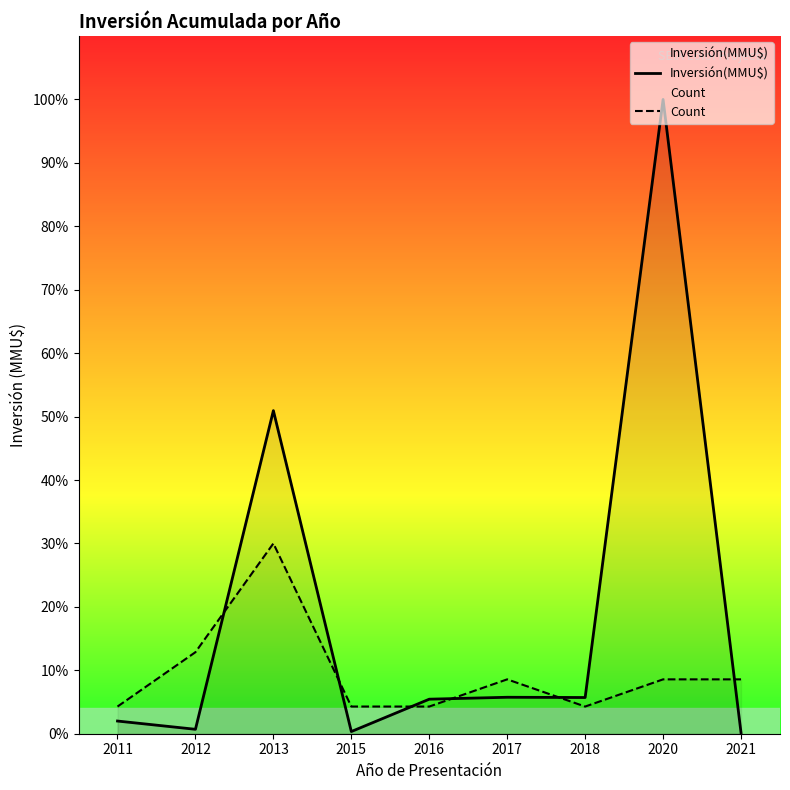

In Count, how many points are higher than both neighbors (excluding endpoints)?

2